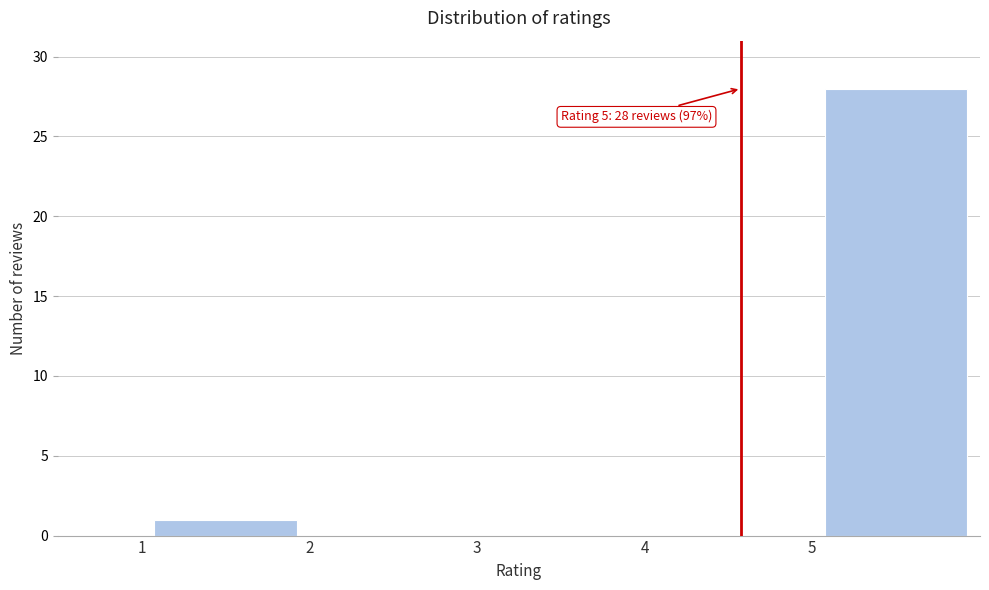

Over which range of the x-axis is the bar tallest?

5 to 6